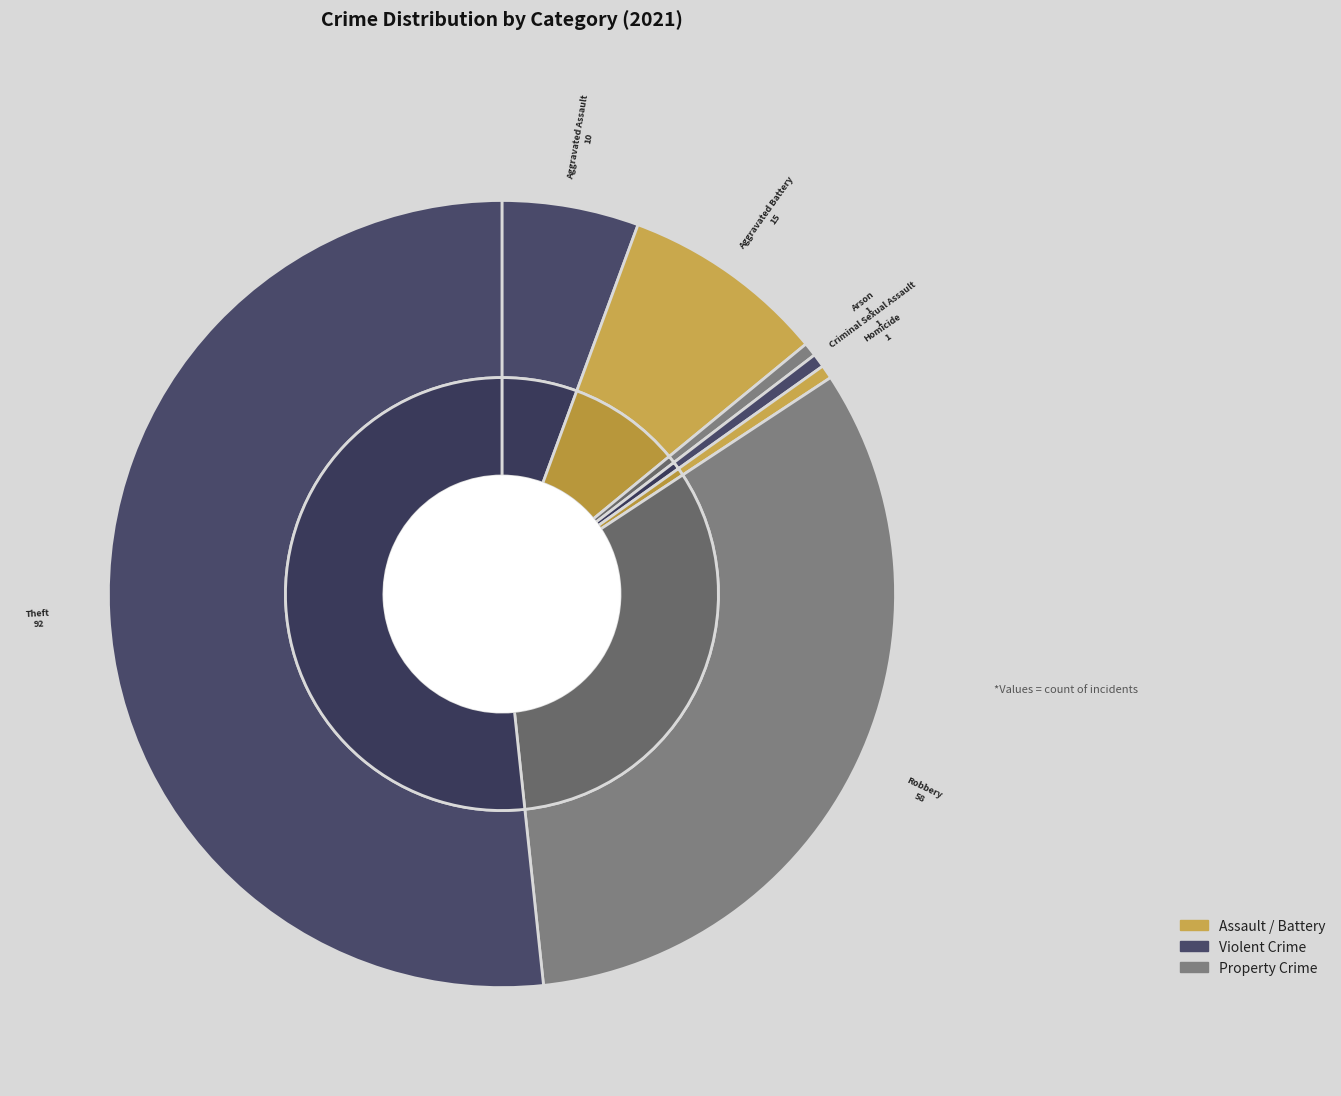

Between Aggravated Battery and Aggravated Assault, which is larger?

Aggravated Battery